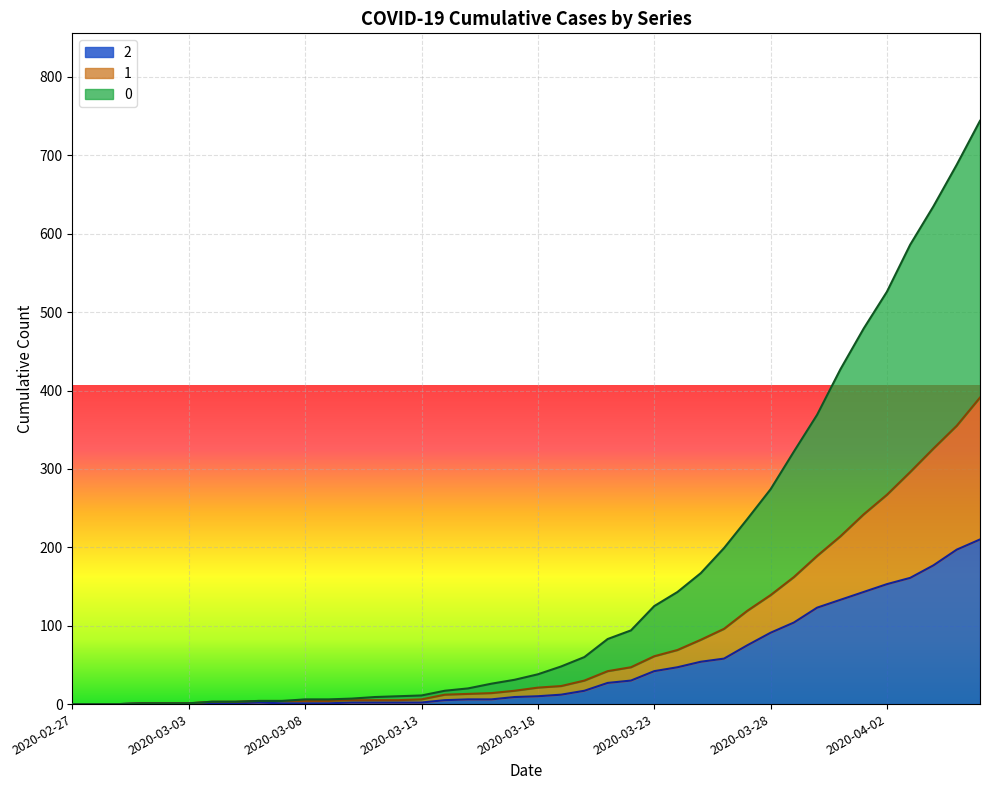

Count the number of categories in the chart.

40